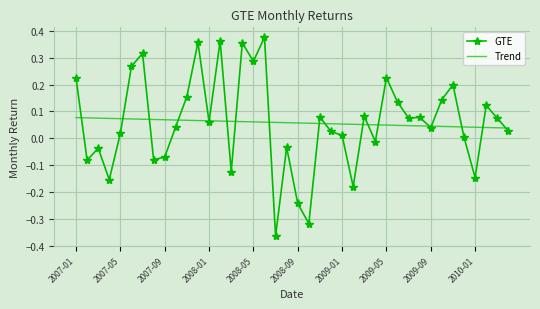

Which series has the widest spread of values?

GTE